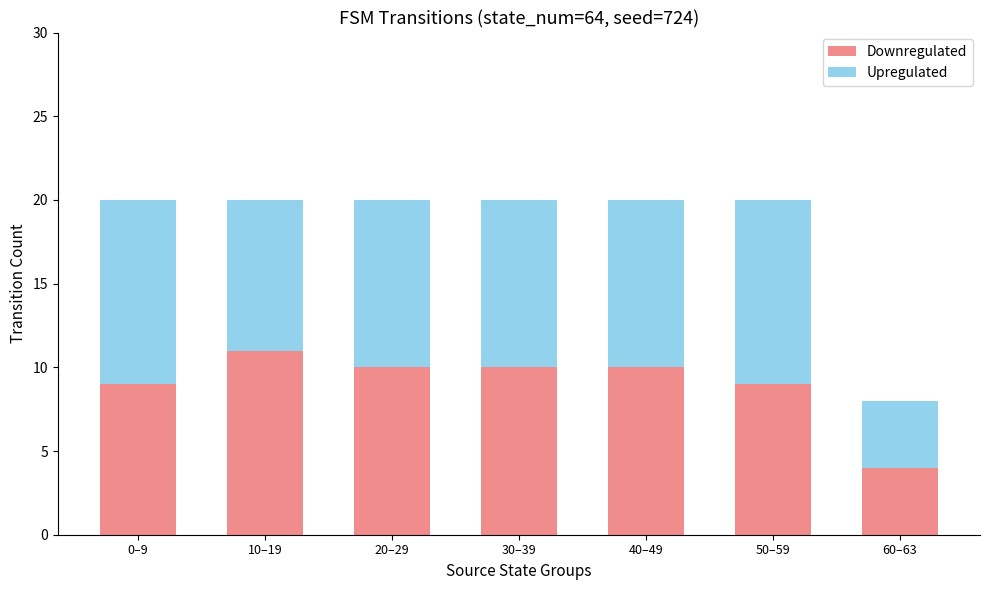

What is the sum of all Downregulated values?

63